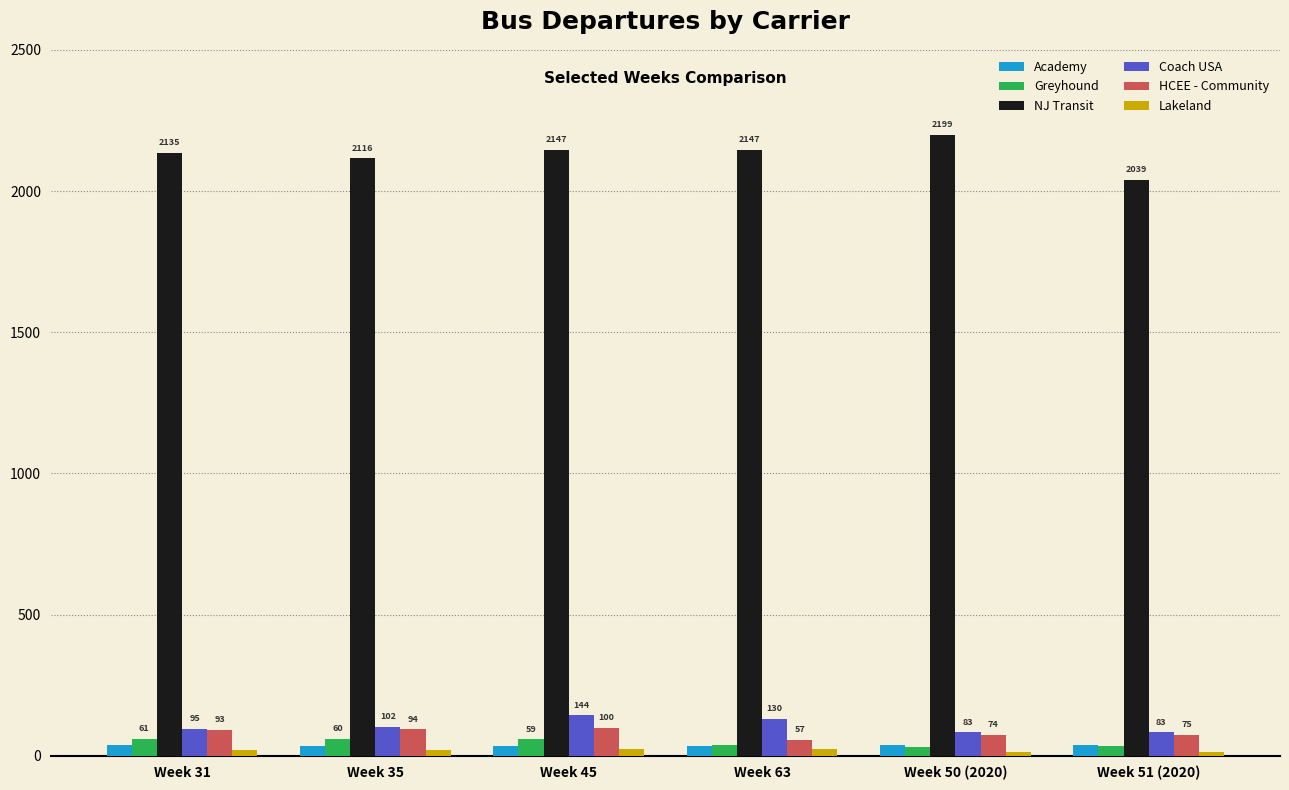

Which series has the largest range (max minus min)?

NJ Transit